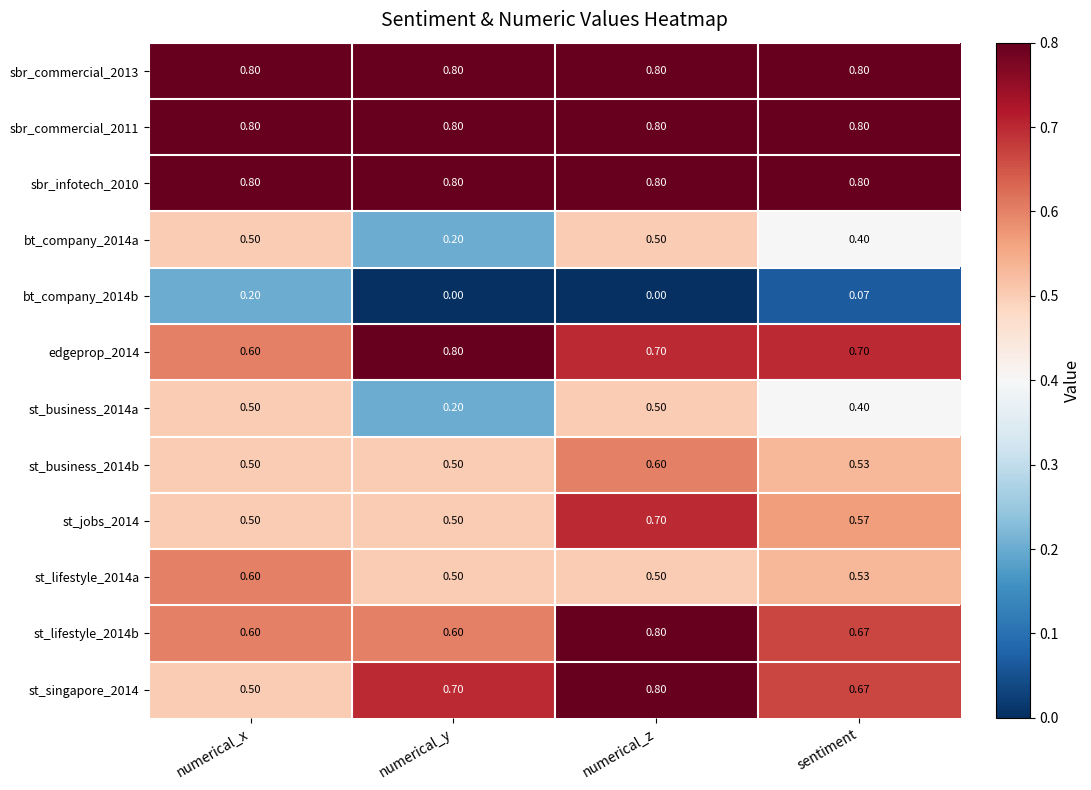

Is the value of st_business_2014b at numerical_x greater than the value of bt_company_2014b at numerical_y?

Yes